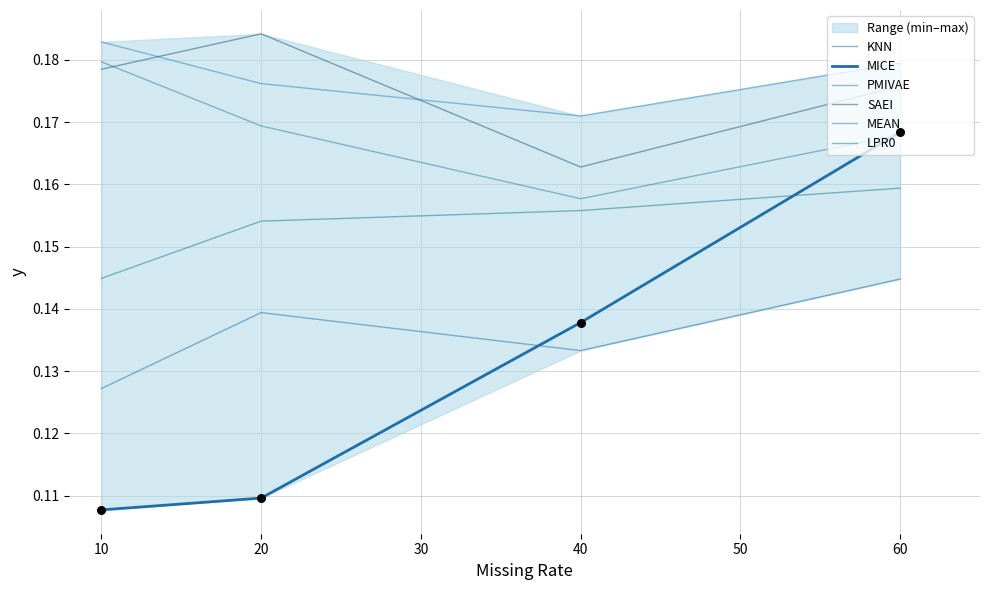

Is the value of KNN at 10 greater than the value of LPR0 at 10?

No